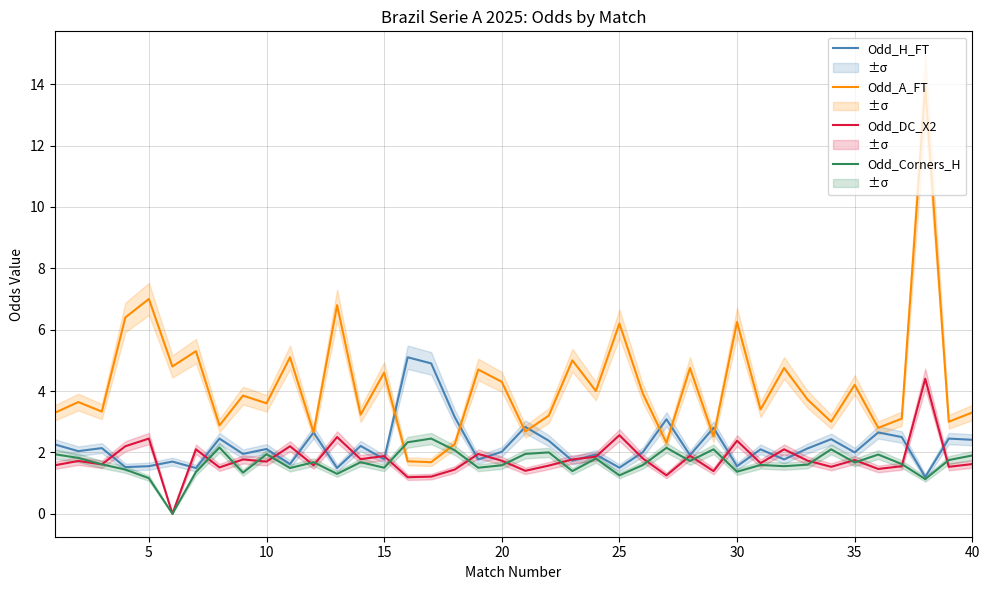

In Odd_H_FT, how many points are lower than both neighbors (excluding endpoints)?

15